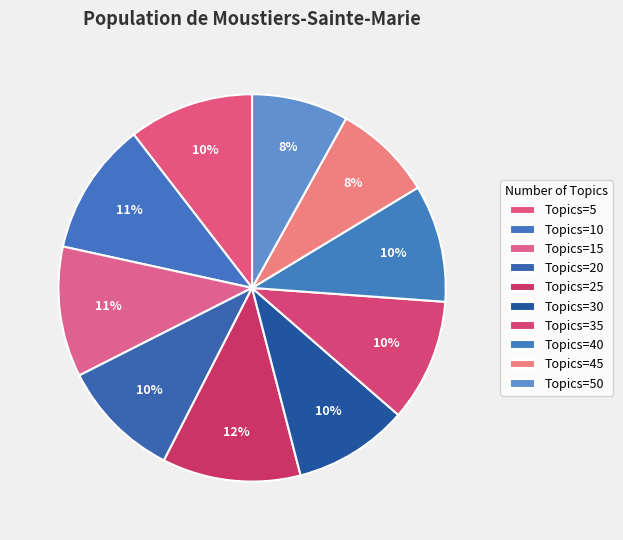

Does any single category account for the majority?

No